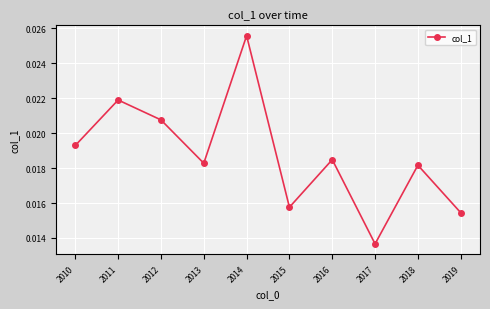

Rank the categories by value from lowest to highest.

2017, 2019, 2015, 2018, 2013, 2016, 2010, 2012, 2011, 2014